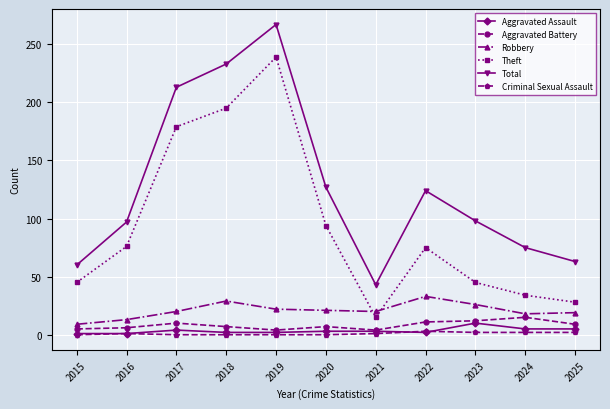

The value of Robbery at 2019 is 22. True or false?

True